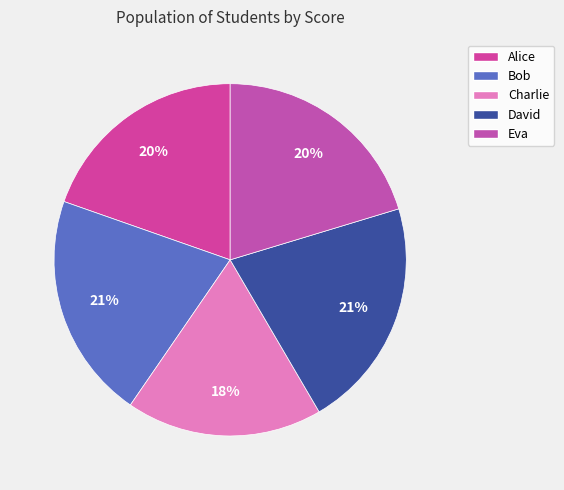

To the nearest percent, what portion does Charlie represent?

18%